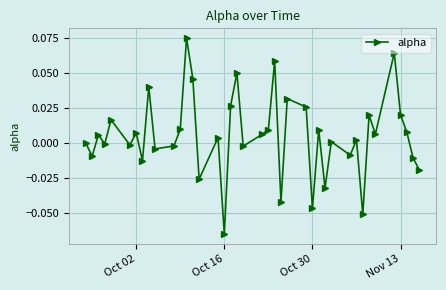

How many interior local peaks (higher than both neighbors) does the data have?

14